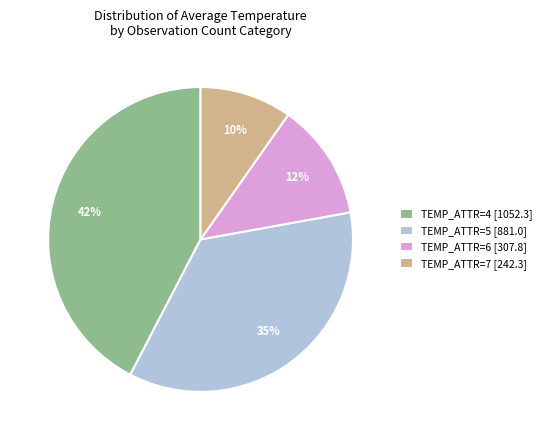

What is the ratio of the value at TEMP_ATTR=6 [307.8] to the value at TEMP_ATTR=5 [881.0]?

0.3